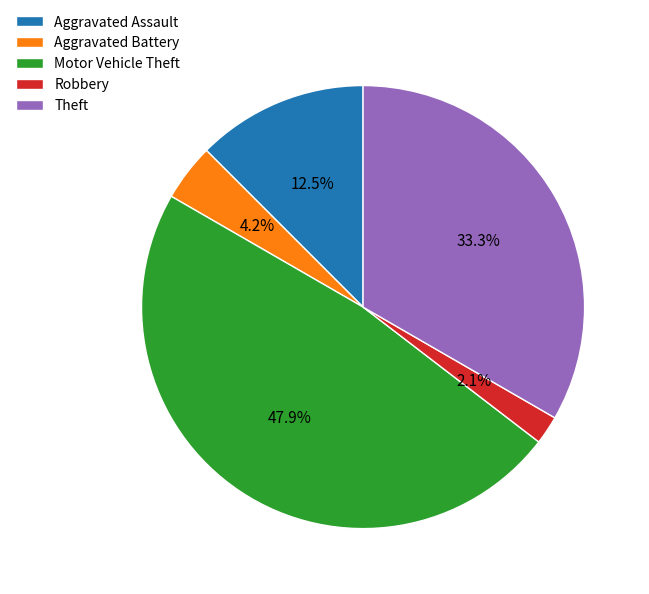

The Theft slice represents 33% of the pie. True or false?

True